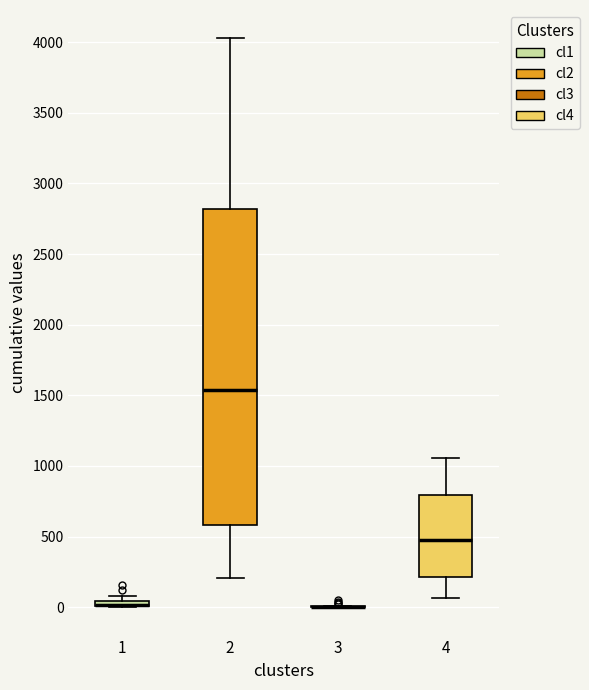

Comparing the boxes themselves (not the whiskers), which one is the tallest?

2